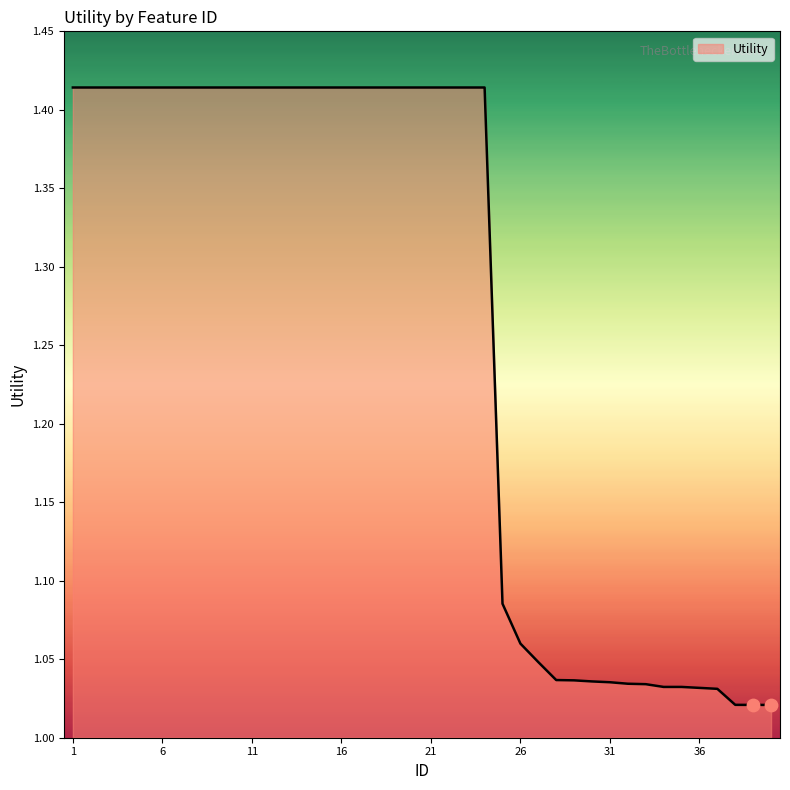

What is the difference between the maximum and minimum values?

0.4